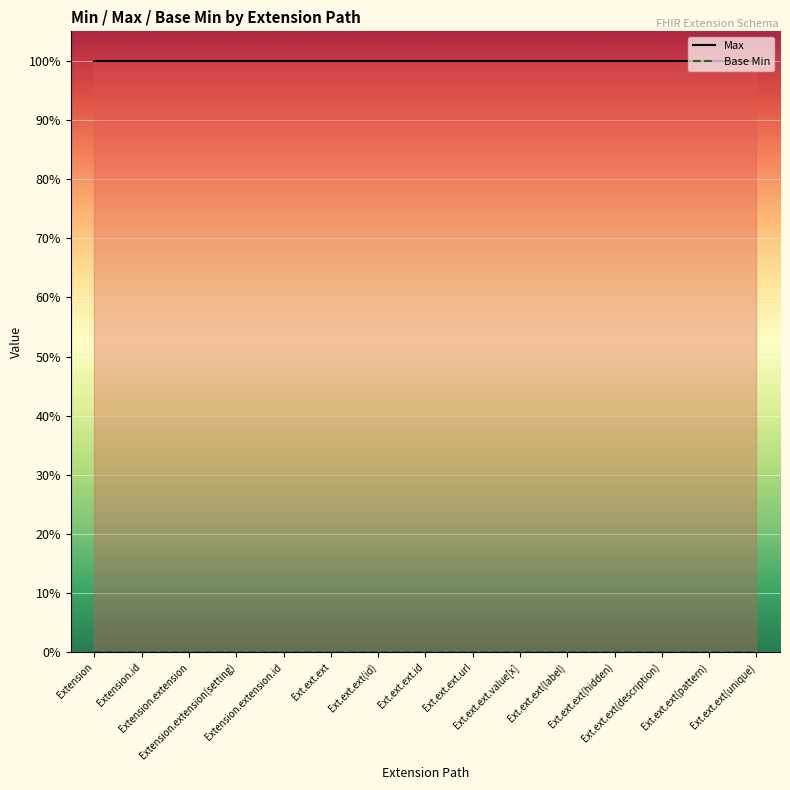

True or false: Base Min and Max intersect in this chart.

False